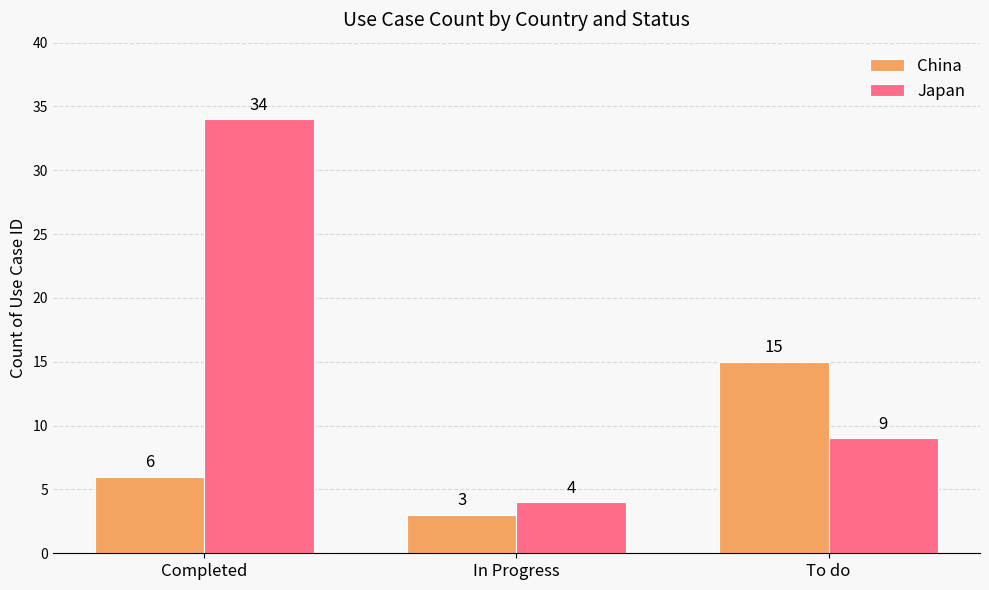

What is the average value of the Japan series?

16